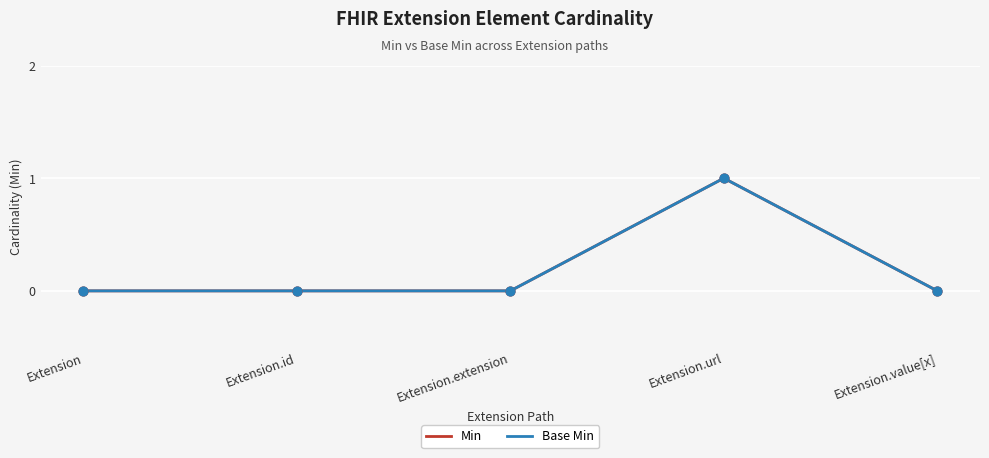

Is the value of Base Min at Extension.url greater than the value of Min at Extension.url?

No